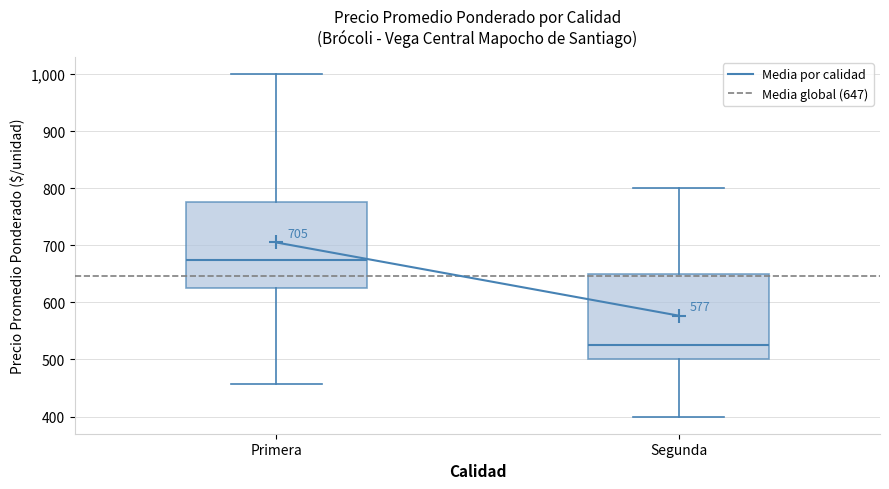

Reading left to right, read every box against the y-axis: the position of its median line, the range the box covers, and the ends of its whiskers. The values are not printed on the chart, so give them approximately, as read against the axis.

Primera: median 680, box 630 to 780, whiskers 460 to 1000
Segunda: median 530, box 500 to 650, whiskers 400 to 800